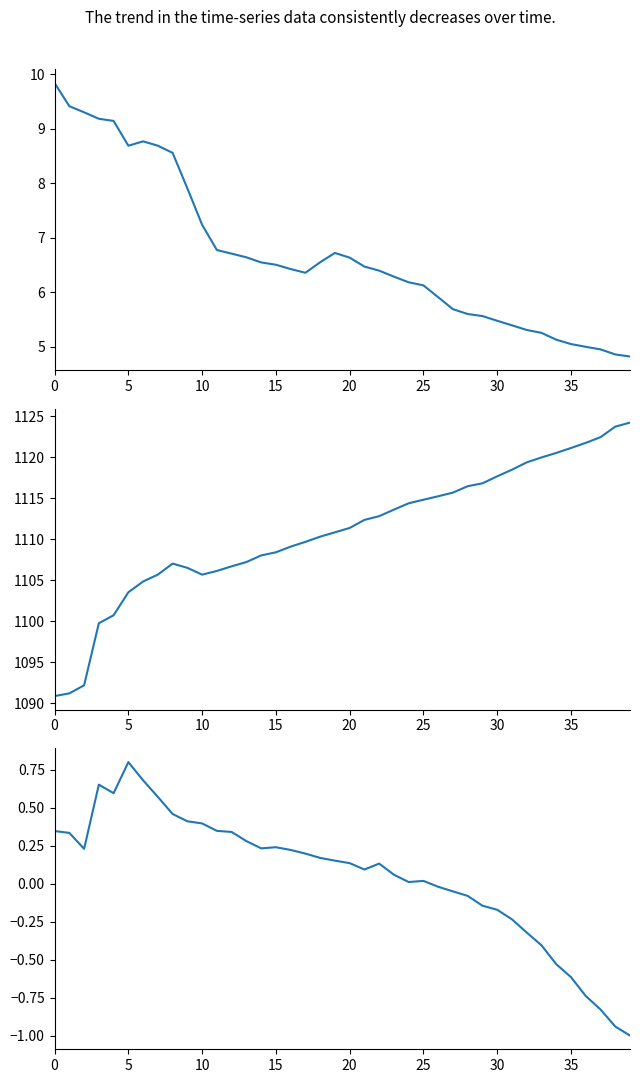

What is the smallest value displayed?

-1.0